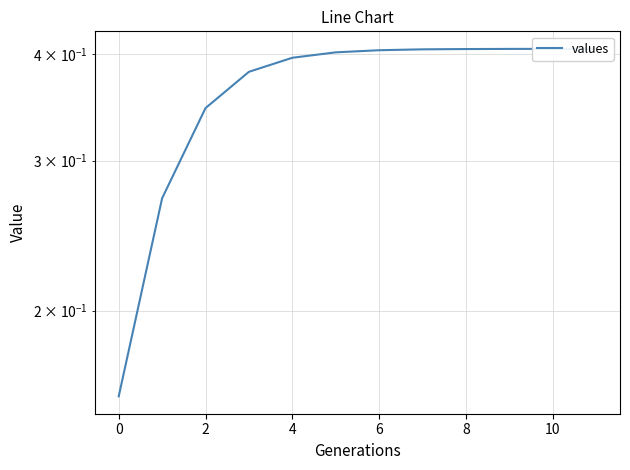

What is the sum of the values at 9 and 8?

0.8